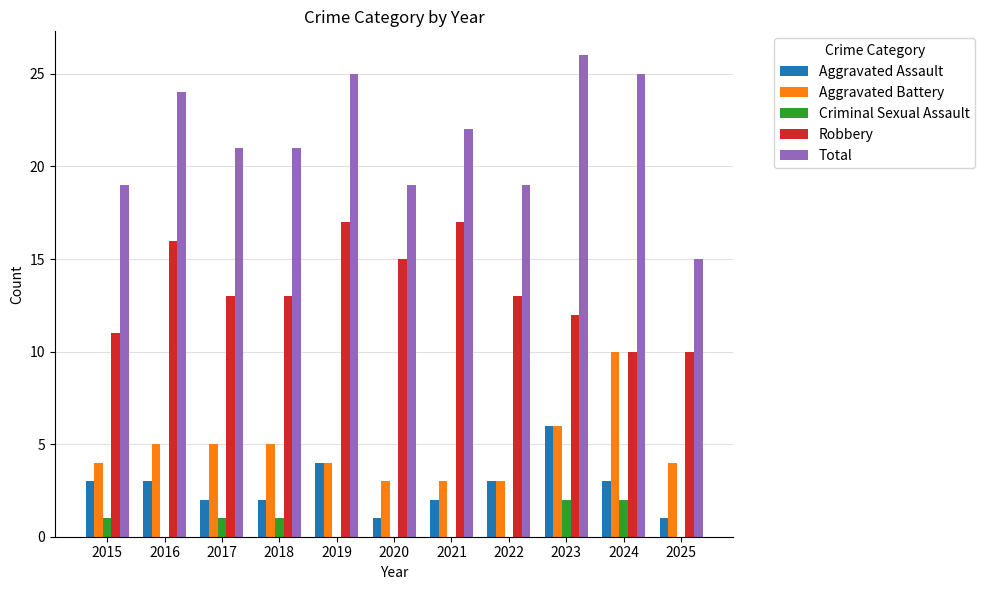

How many groups of bars are there?

11